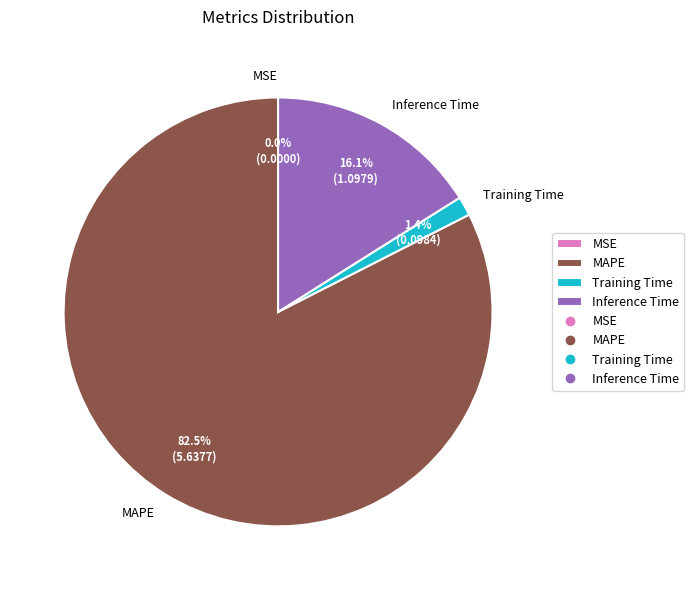

Which category has the biggest portion of the pie?

MAPE